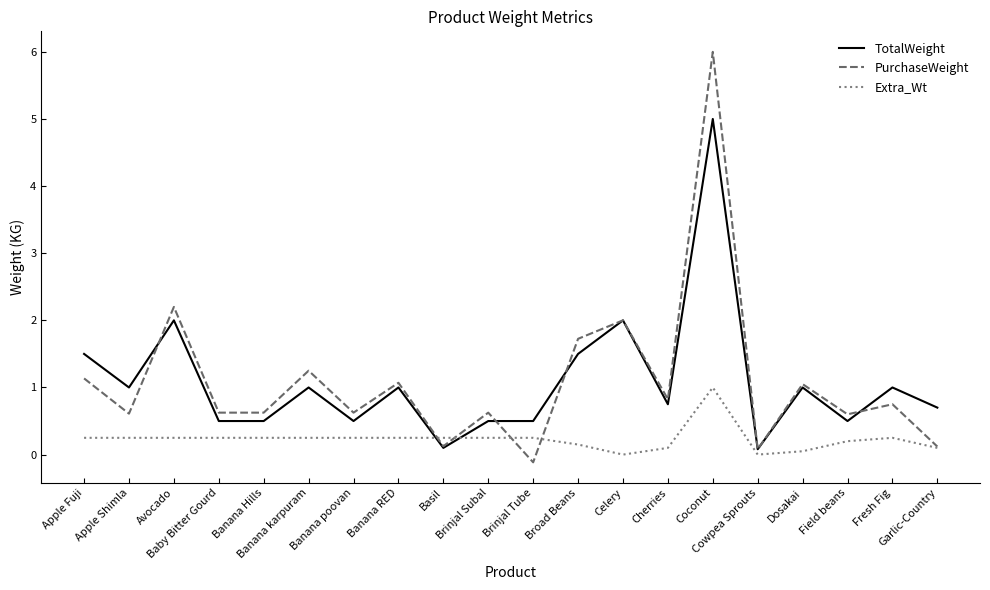

What is the total value across all series at Cowpea Sprouts?

0.2